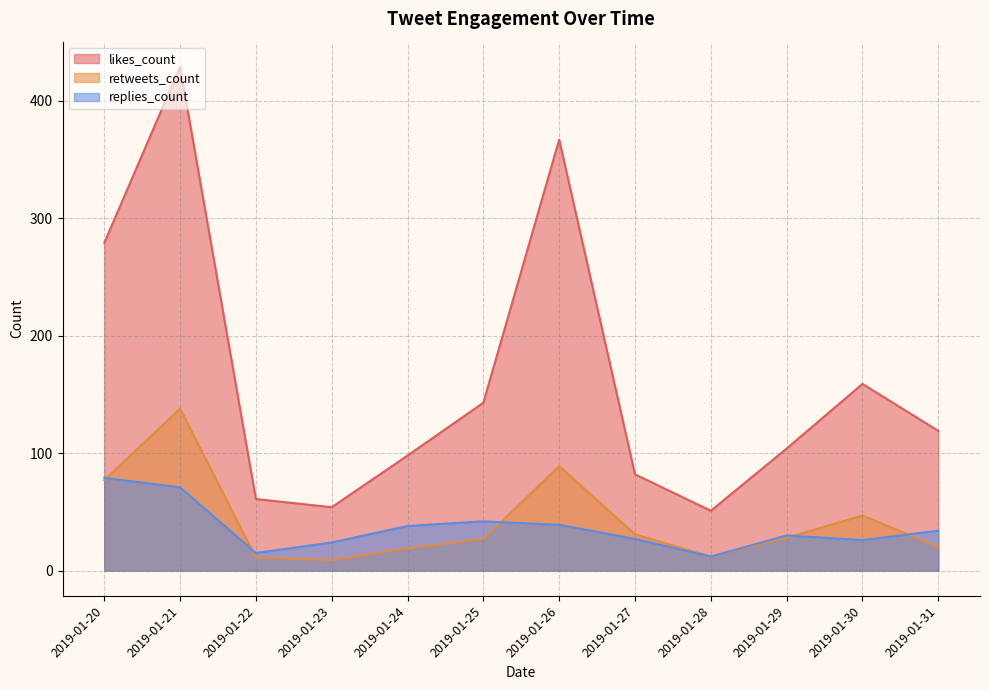

What is the maximum value shown in the chart?

429